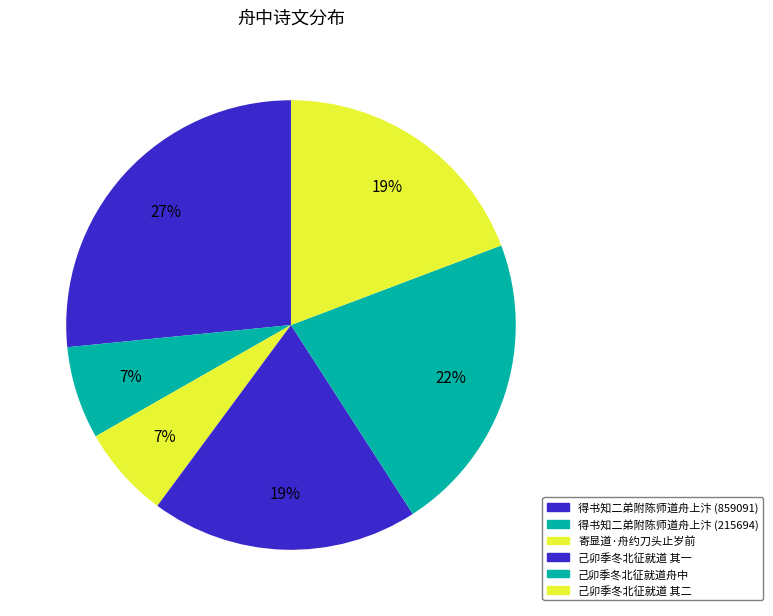

Rank the categories by value from lowest to highest.

寄显道·舟约刀头止岁前, 得书知二弟附陈师道舟上汴 (215694), 己卯季冬北征就道舟中却寄张公亮明府明府时以新诗索予小序二首 其一, 己卯季冬北征就道舟中却寄张公亮明府明府时以新诗索予小序二首 其二, 己卯季冬北征就道舟中却寄张公亮明府明府时以新诗索予小序二首, 得书知二弟附陈师道舟上汴 (859091)